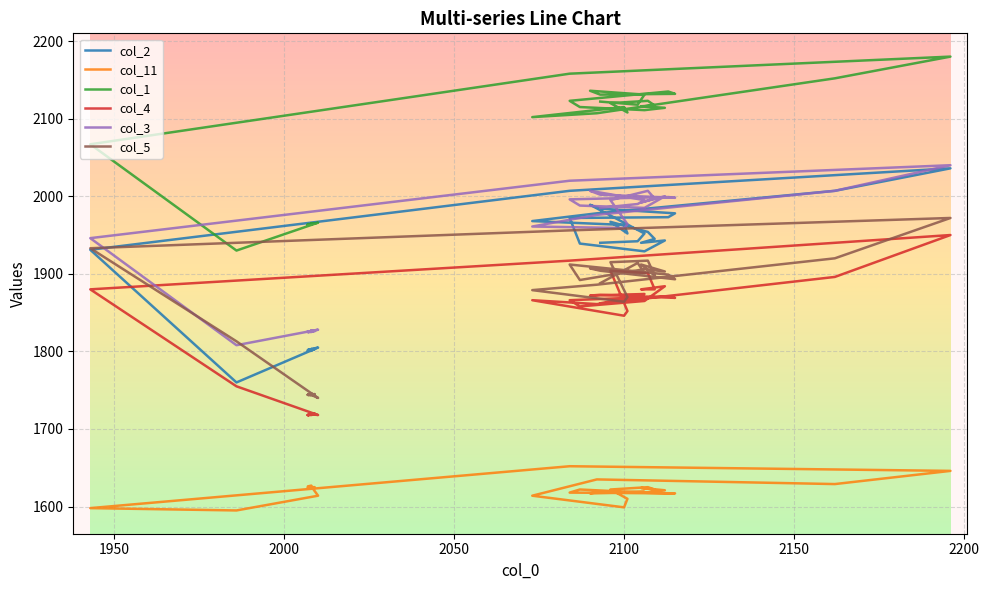

True or false: col_2 and col_3 cross at least once.

True